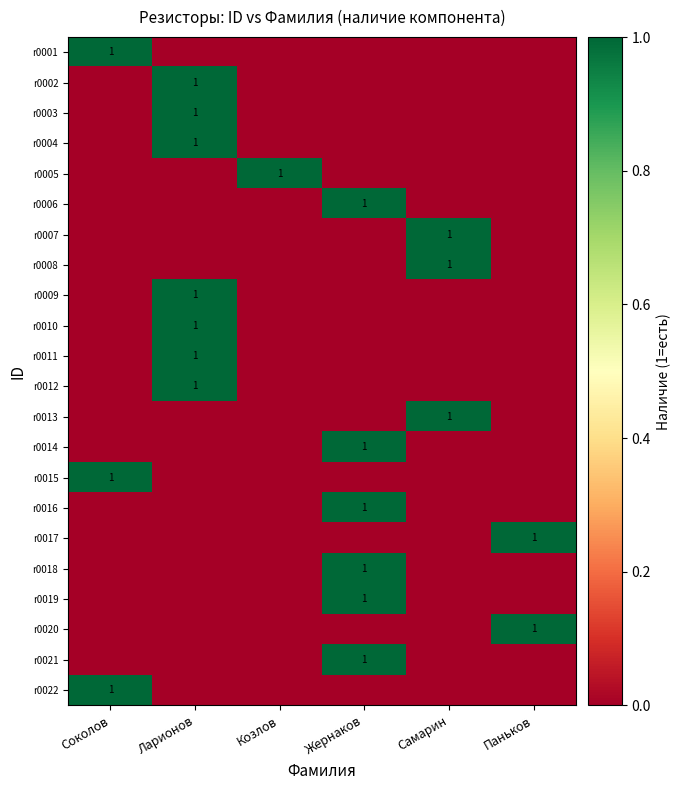

Is it true that r0015 equals 1 at Ларионов?

False